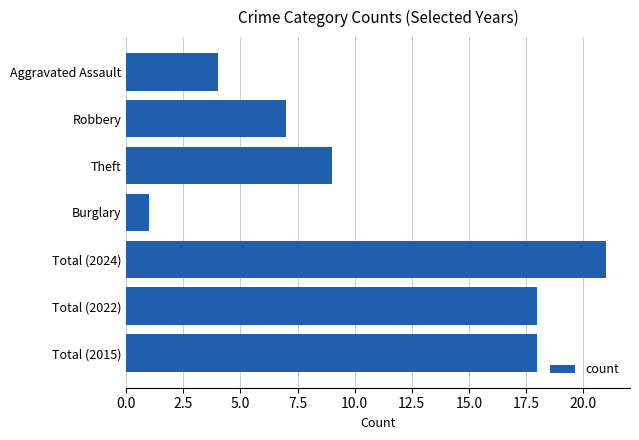

Reading bottom to top, what are all the values shown in this chart?

18	18	21	1	9	7	4